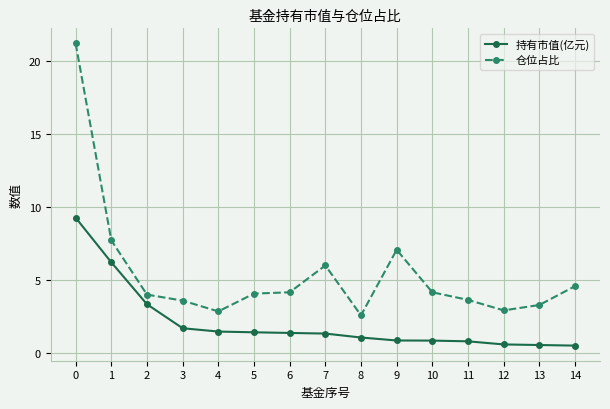

Between 2 and 11, which series saw the biggest shift?

持有市值(亿元)